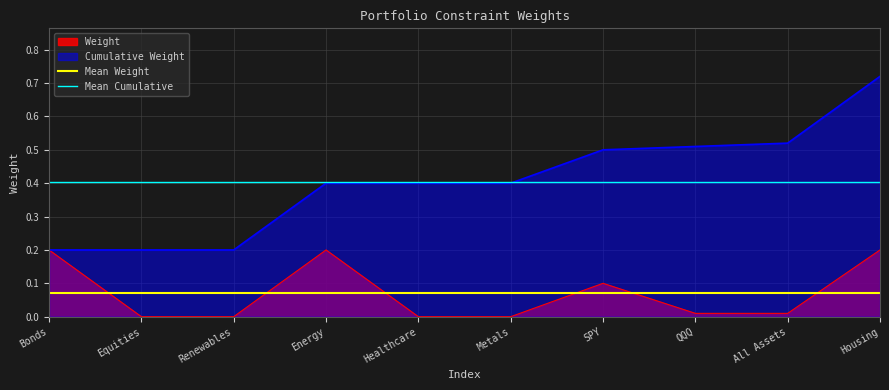

The value of Weight at Bonds is 0.2. True or false?

True